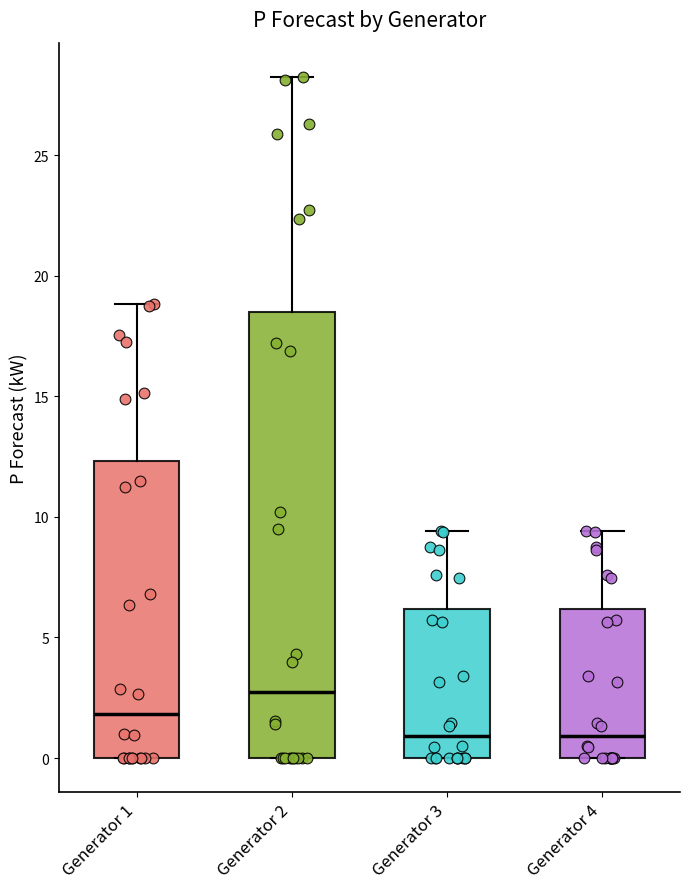

Where does the median line of the box for Generator 3 sit on the y-axis? The values are not printed on the chart, so give them approximately, as read against the axis.

1.0